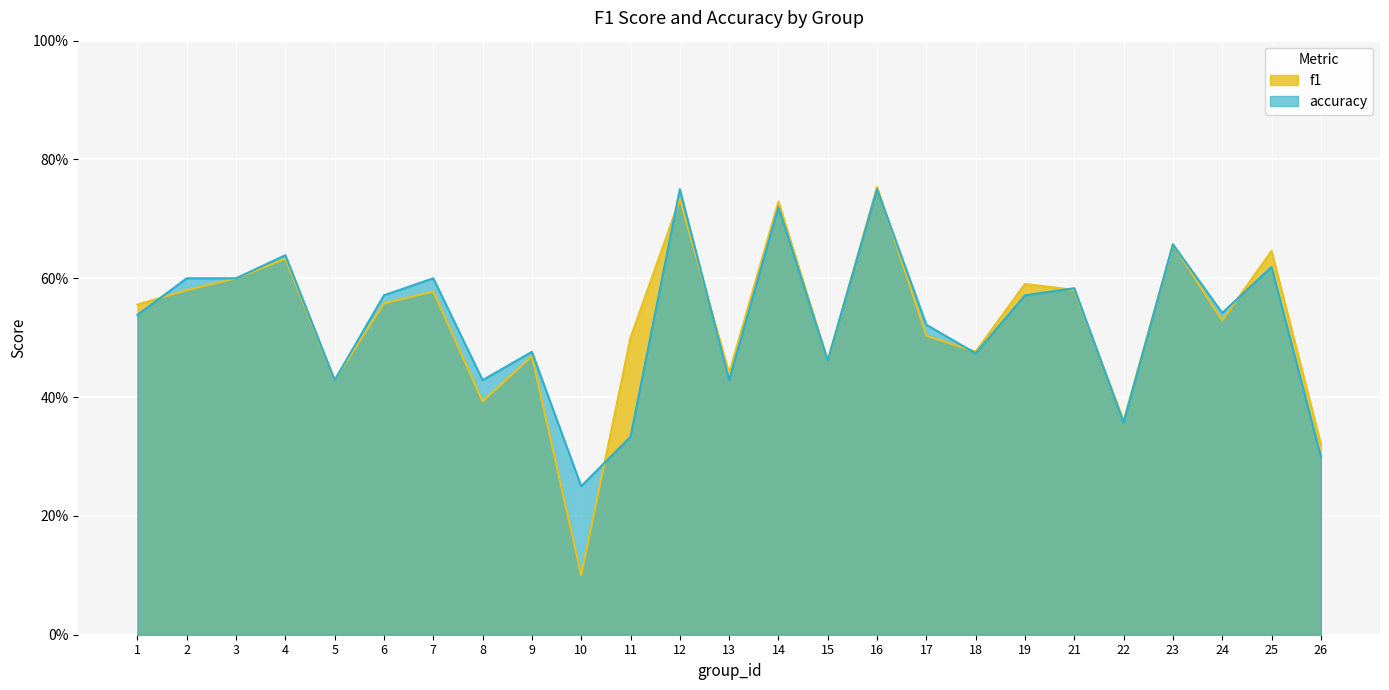

What is the value of the f1 point at the 12th from the left?

0.7